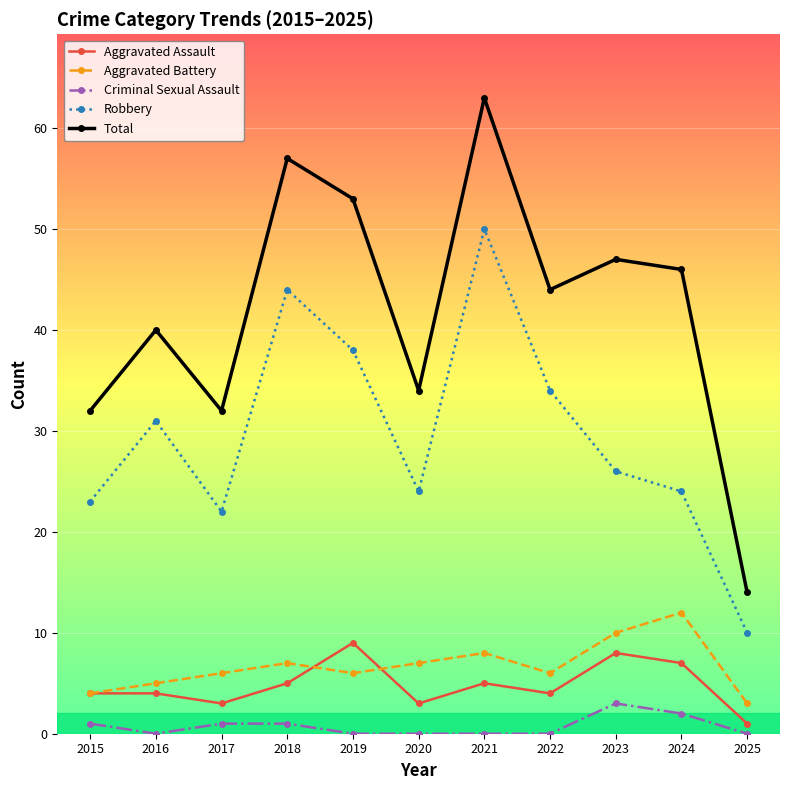

Read the Criminal Sexual Assault value at 2015.

1